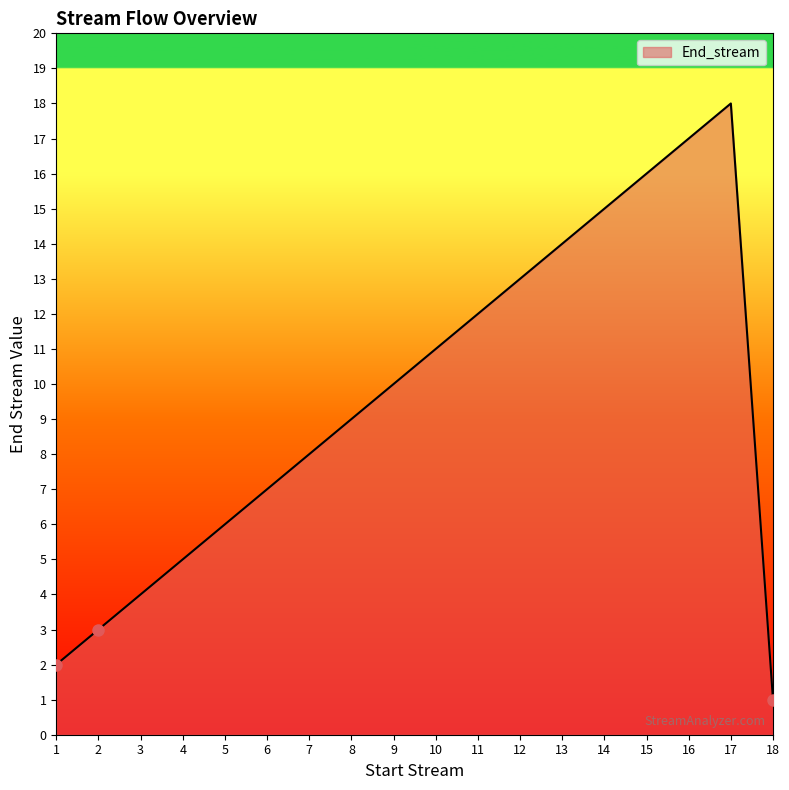

True or false: the data shows 4 at 17.

False